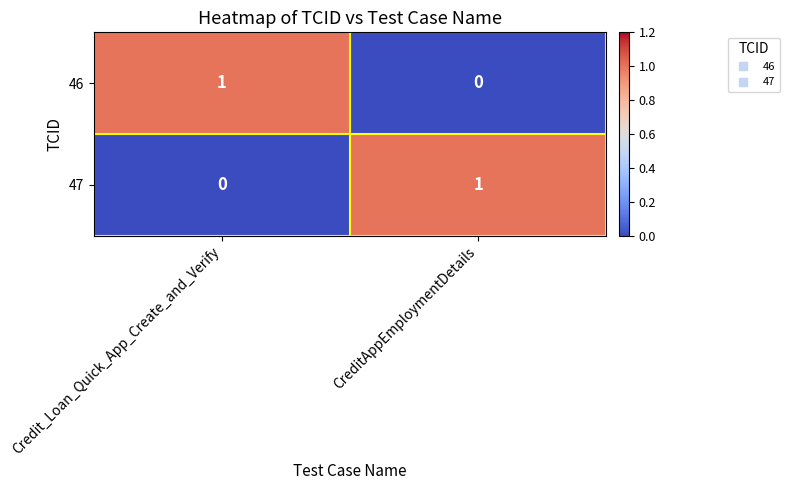

At CreditAppEmploymentDetails, list the series in order from largest to smallest.

47, 46